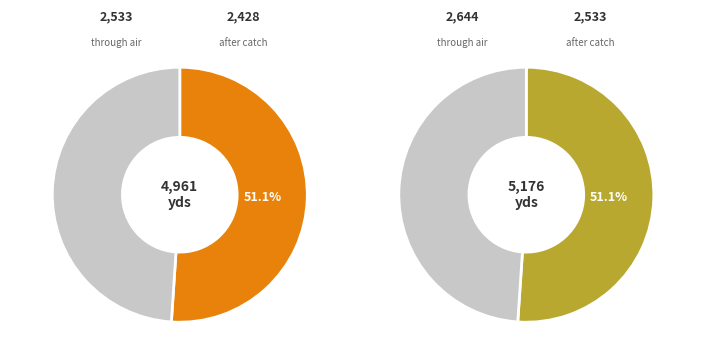

Is it true that col_3 is 33% of the pie?

False